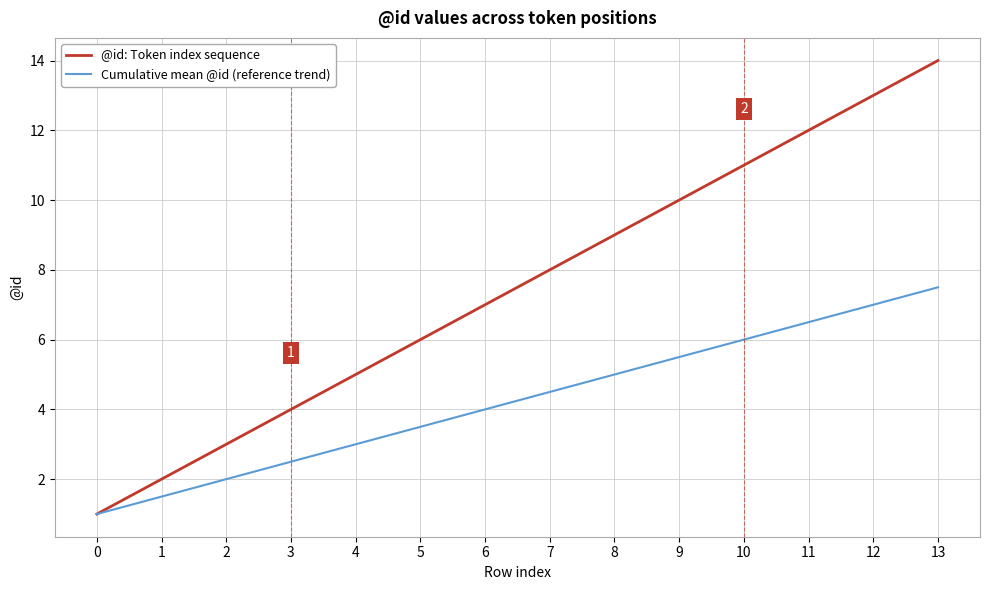

What is the spread (max minus min) of values at 3?

1.5